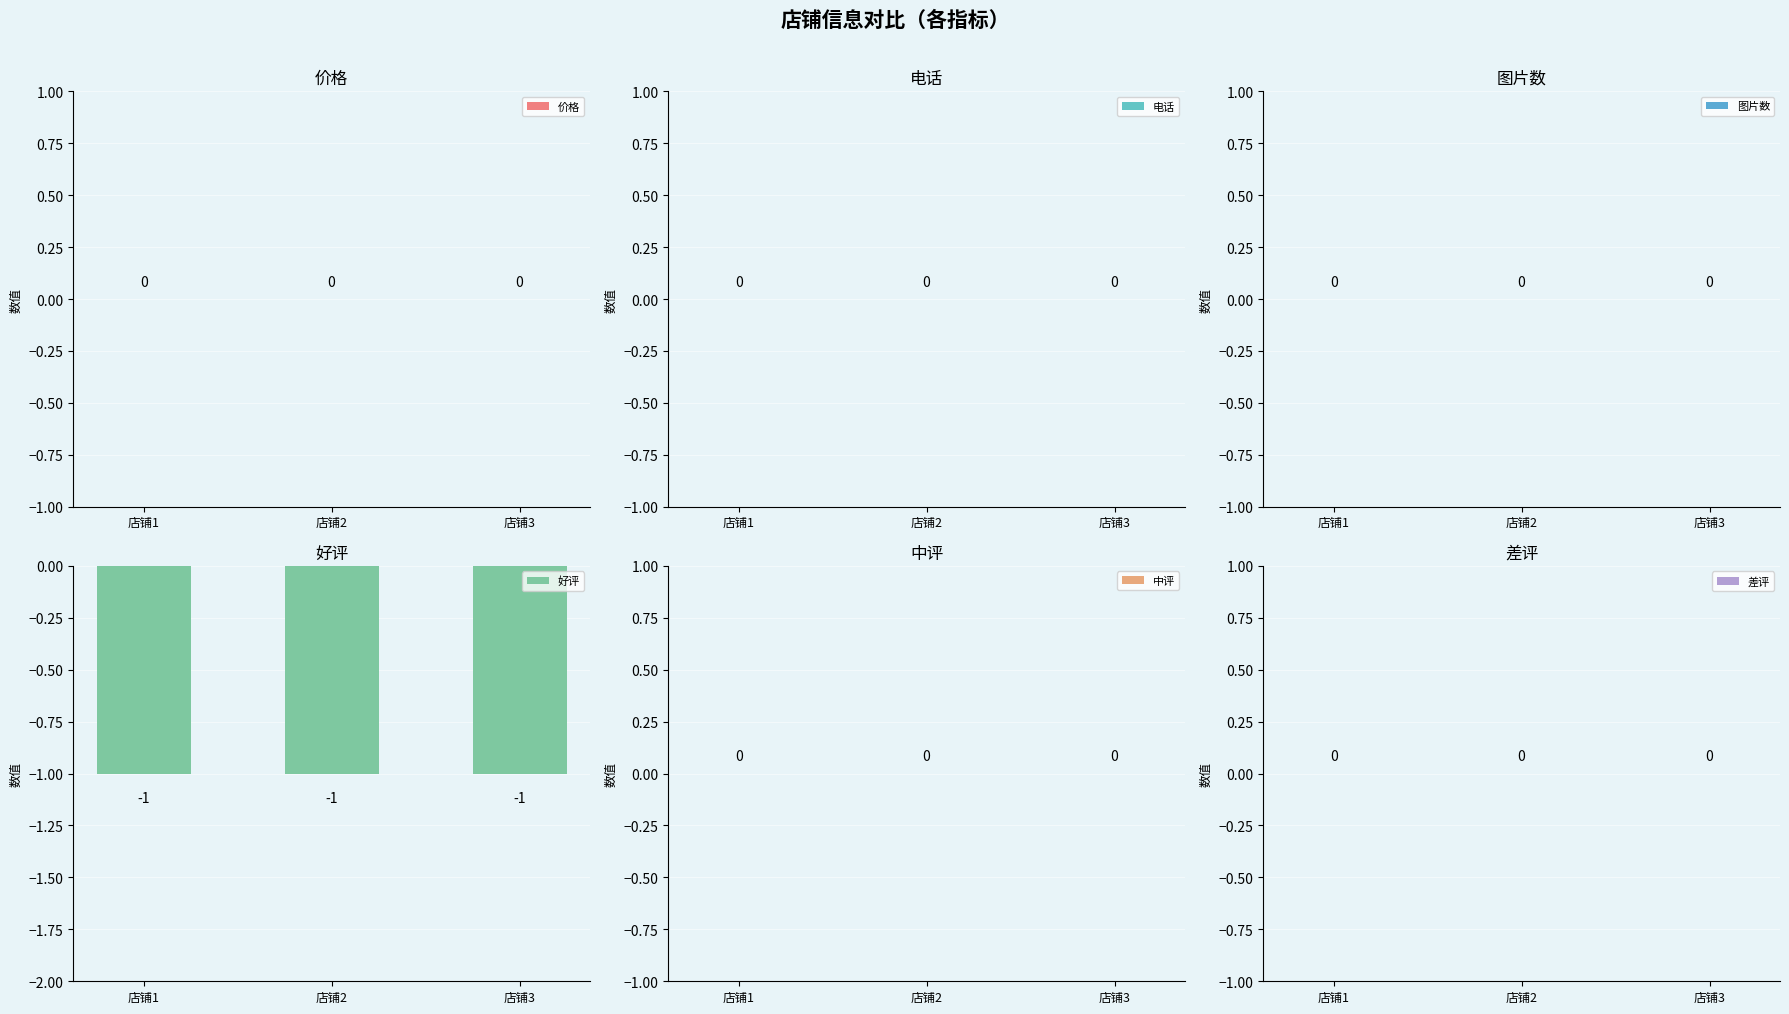

Reading left to right, transcribe all the data shown in this chart.

价格: 0	0	0
电话: 0	0	0
图片数: 0	0	0
好评: -1	-1	-1
中评: 0	0	0
差评: 0	0	0